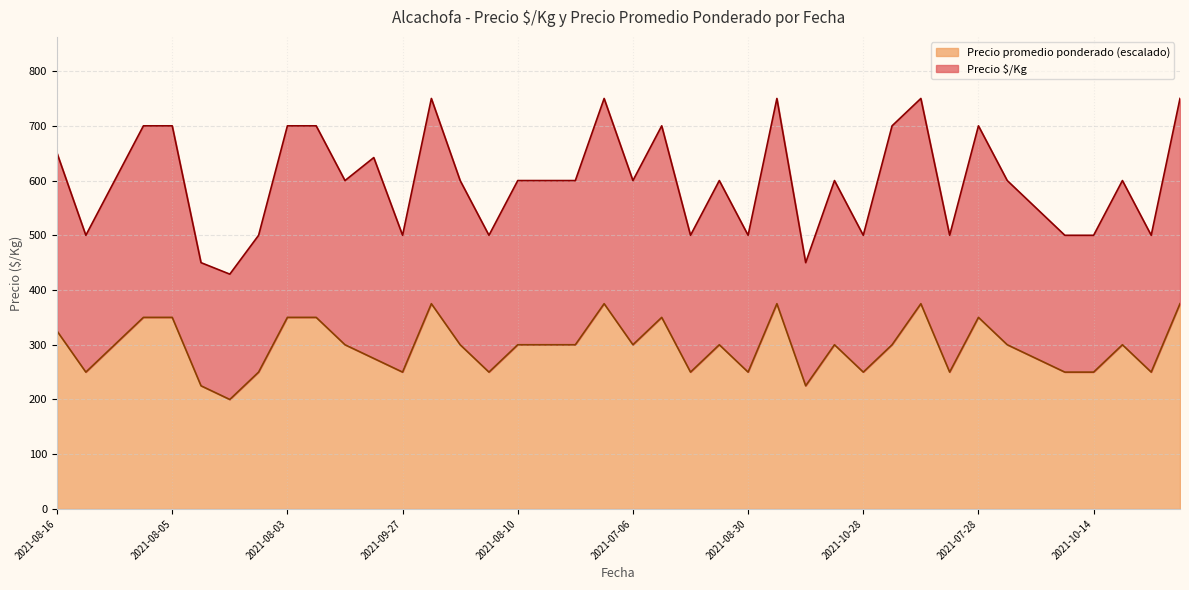

What is the approximate value of Precio promedio ponderado (escalado) at 2021-08-03, to the nearest 10?

350